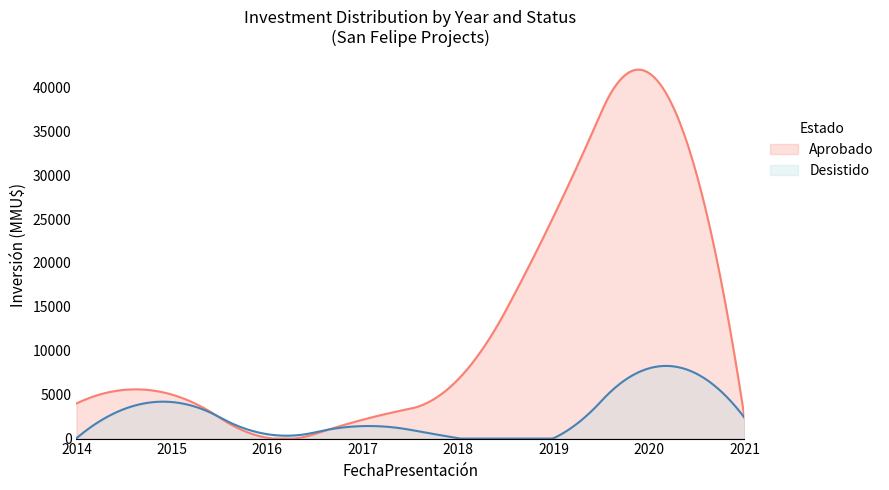

In Desistido, how many points are lower than both neighbors (excluding endpoints)?

3